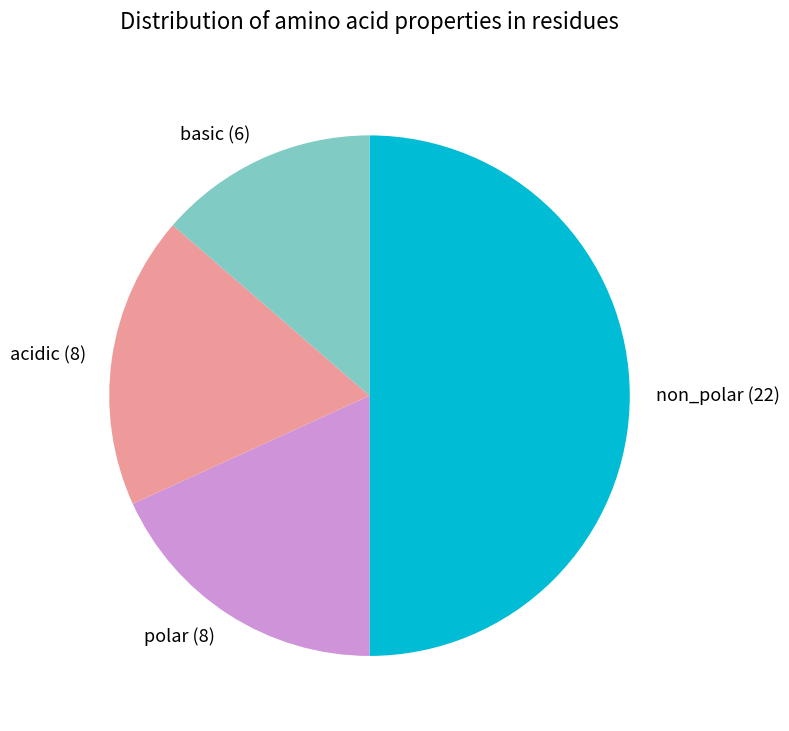

Combined, do acidic and basic account for over 50%?

No